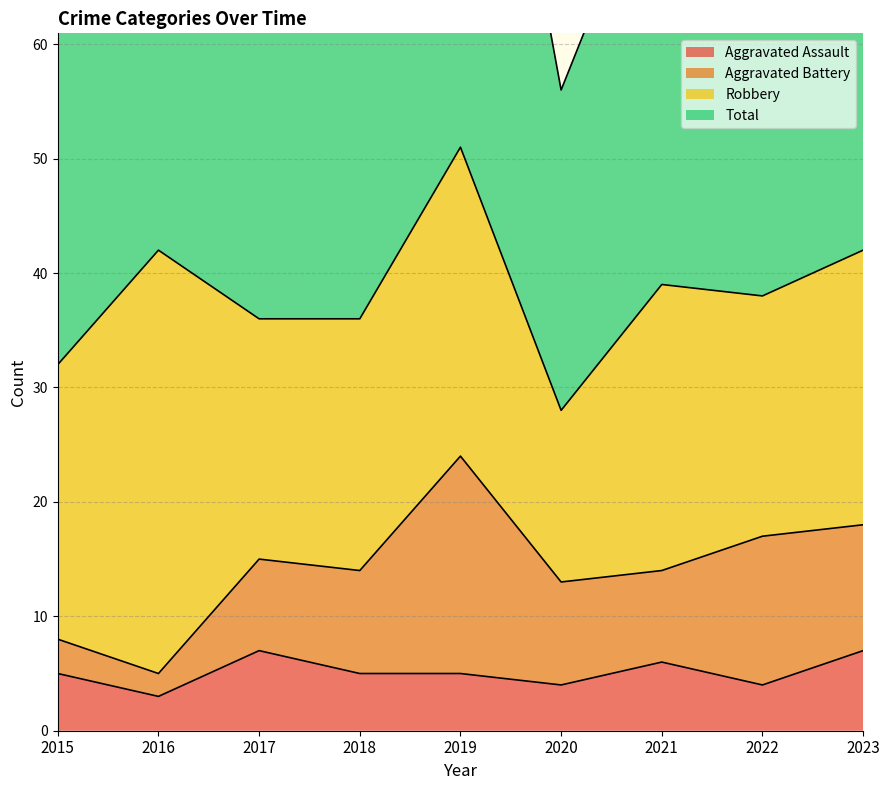

True or false: Aggravated Assault and Total intersect in this chart.

False